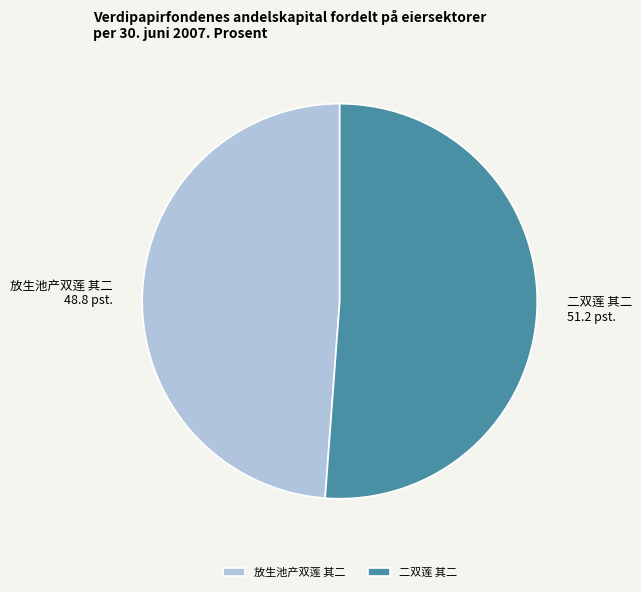

Between 二双莲 其二 and 放生池产双莲 其二, which is larger?

二双莲 其二